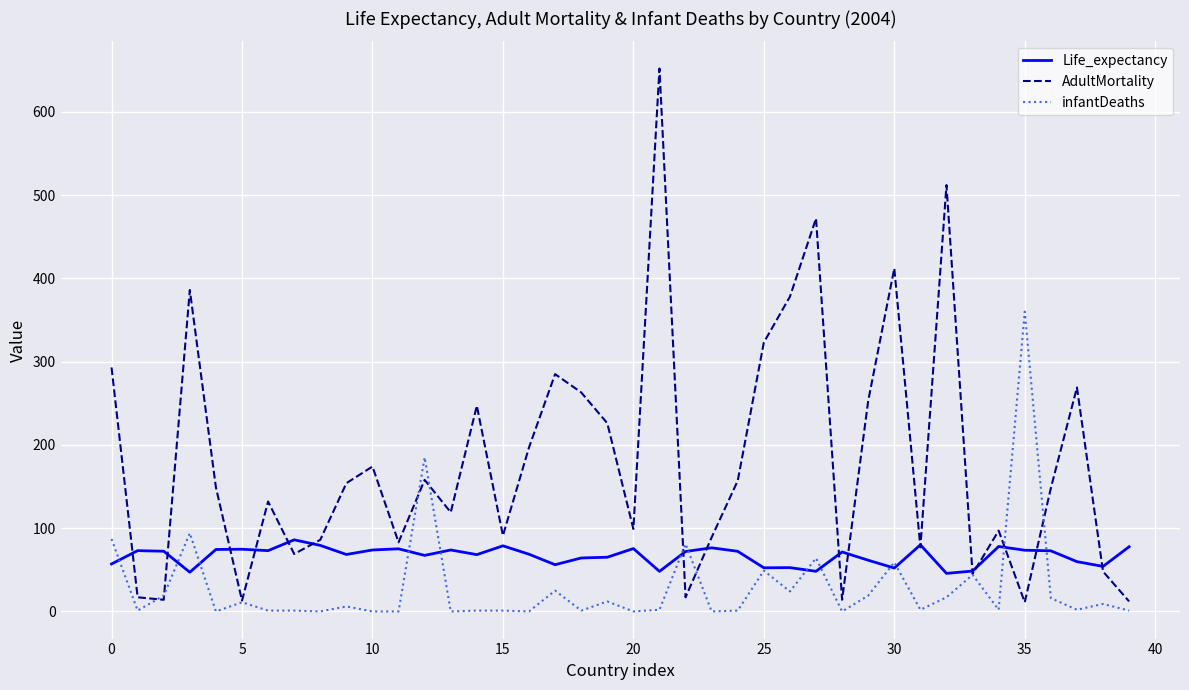

Which series has the largest range (max minus min)?

AdultMortality